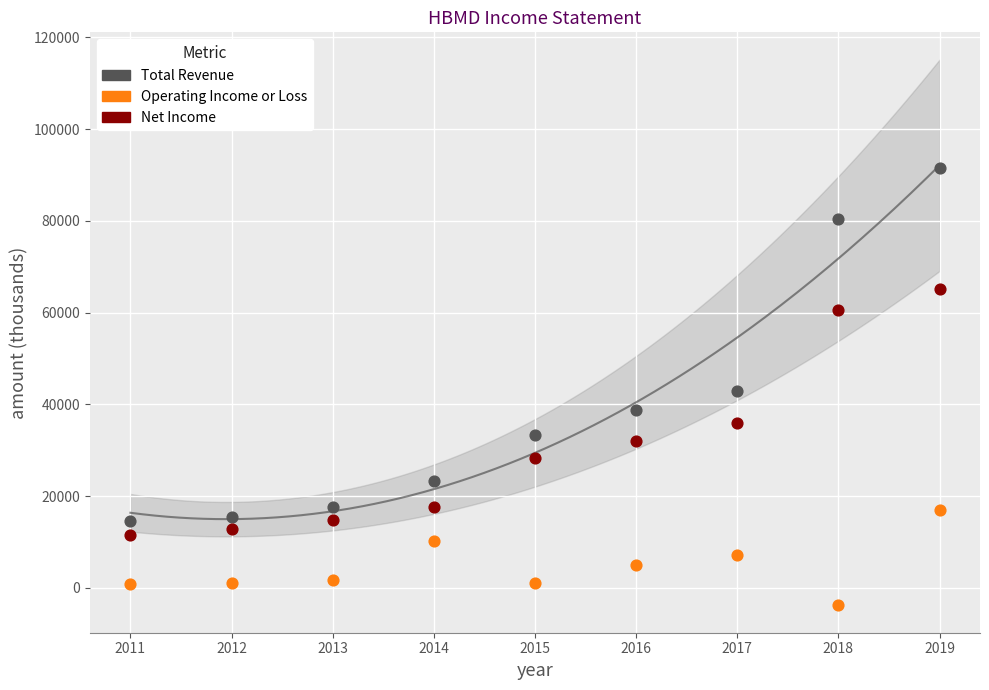

What are all the series names shown in the legend?

Total Revenue, Operating Income or Loss, Net Income